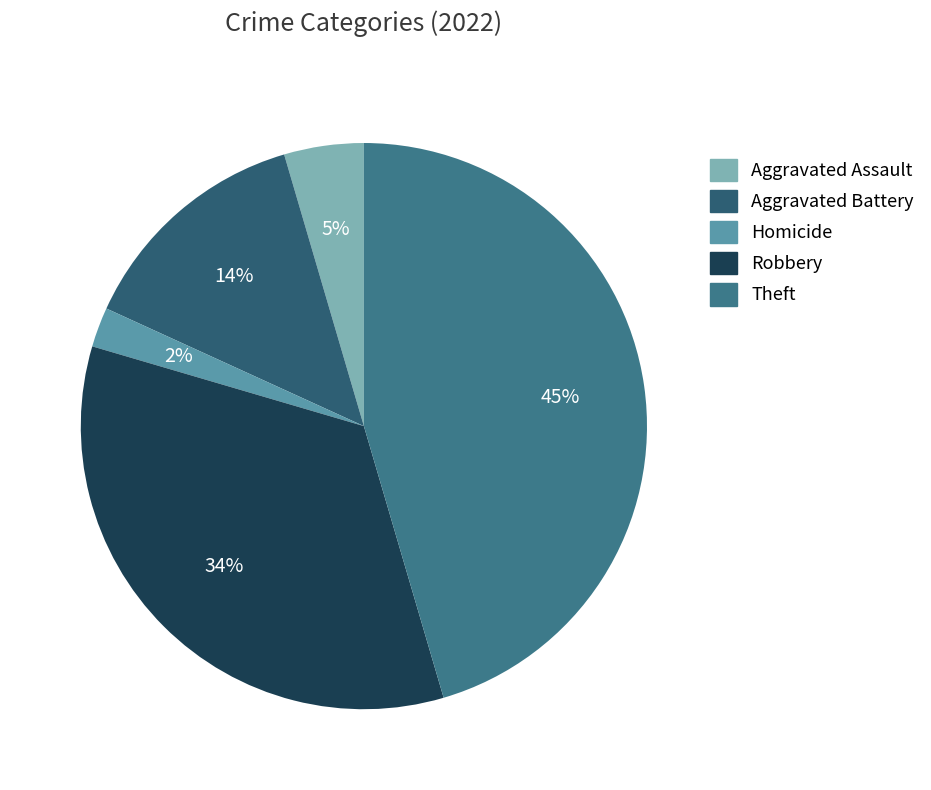

To the nearest percent, what is the average slice percentage?

20%